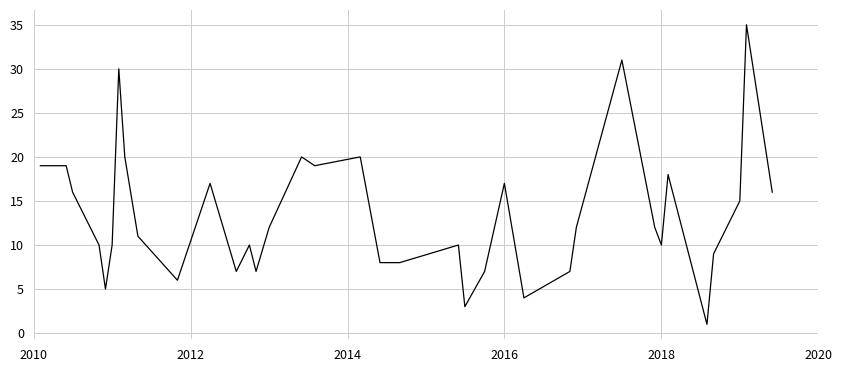

How many lines are shown in the chart?

1